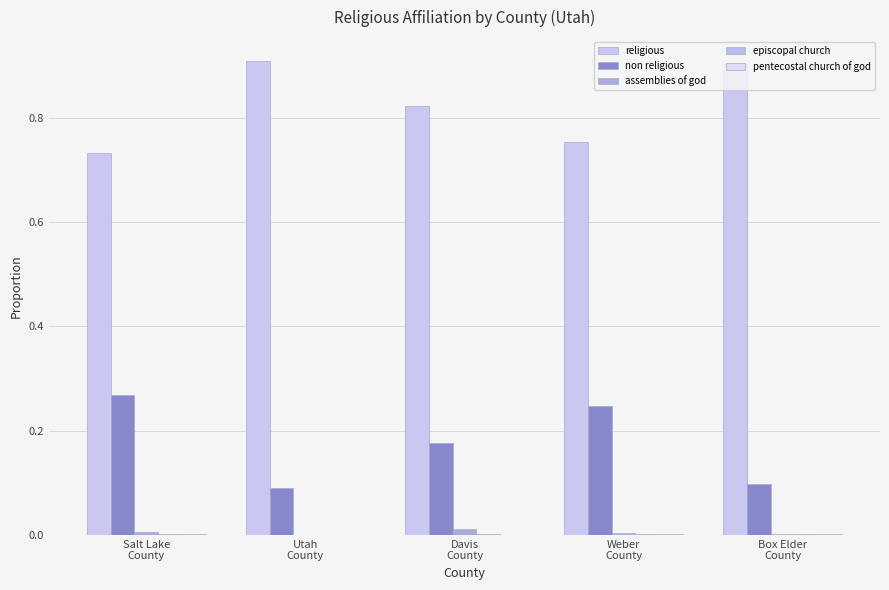

At how many categories does at least one series exceed 0?

5